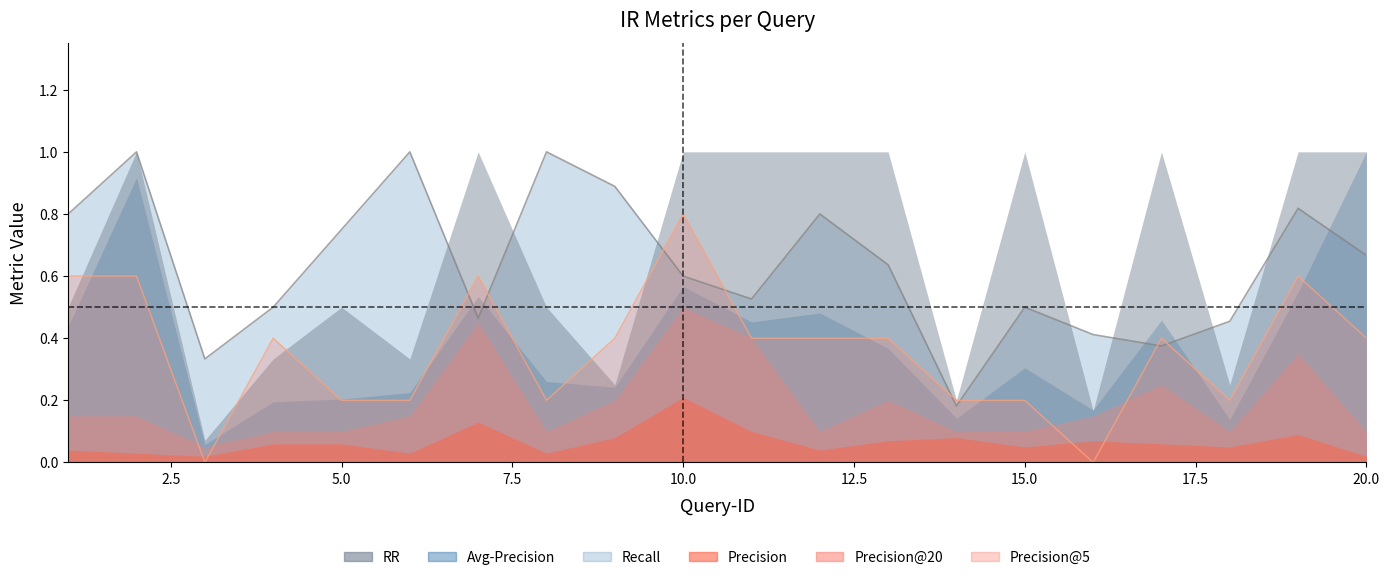

Where is the first local minimum for Recall?

3